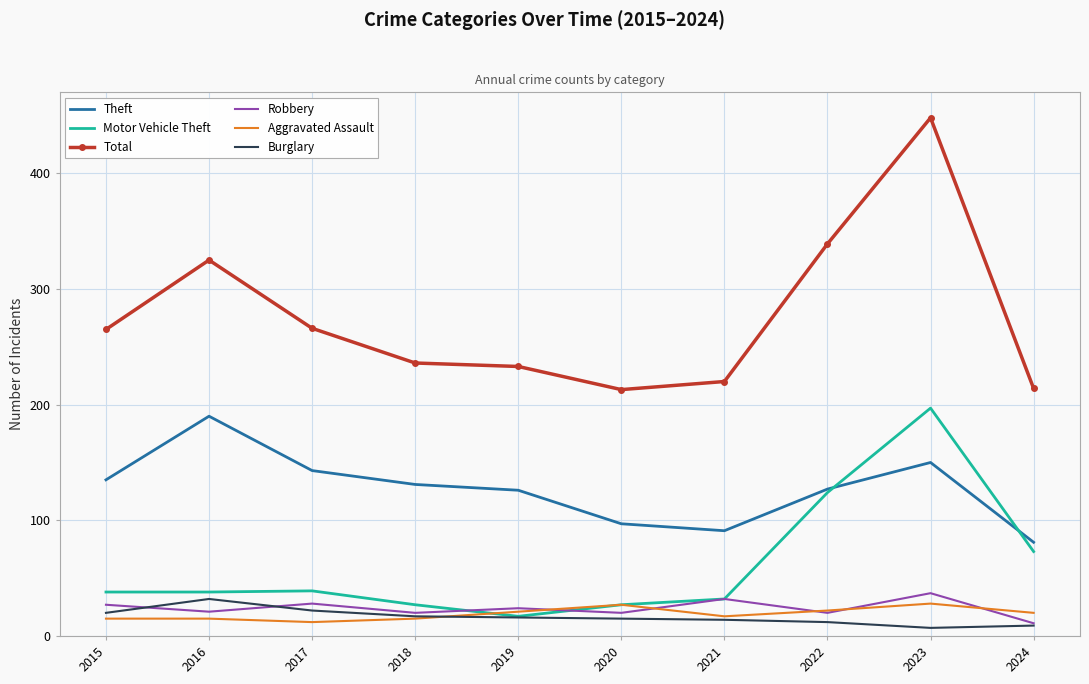

Which series has the largest range (max minus min)?

Total